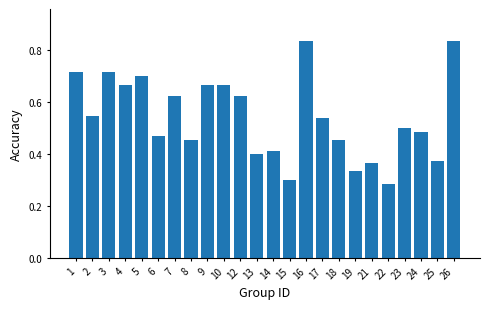

Is it true that the value at 18 is 0.5?

True